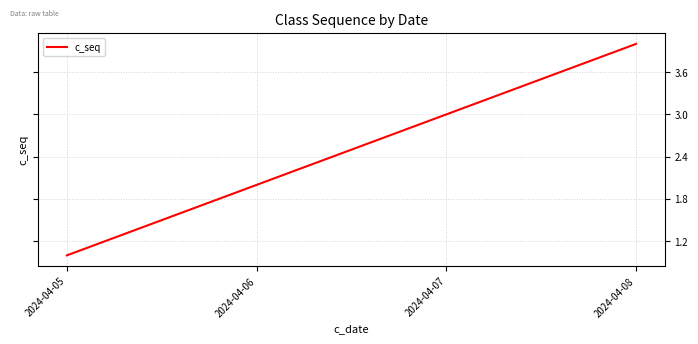

Which category has the highest value across all series?

2024-04-08